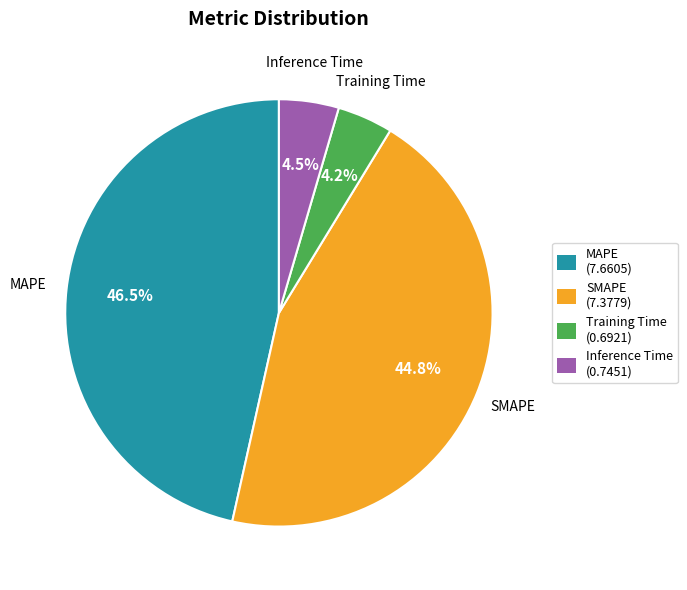

To the nearest percent, what is the combined percentage of Inference Time and Training Time?

9%